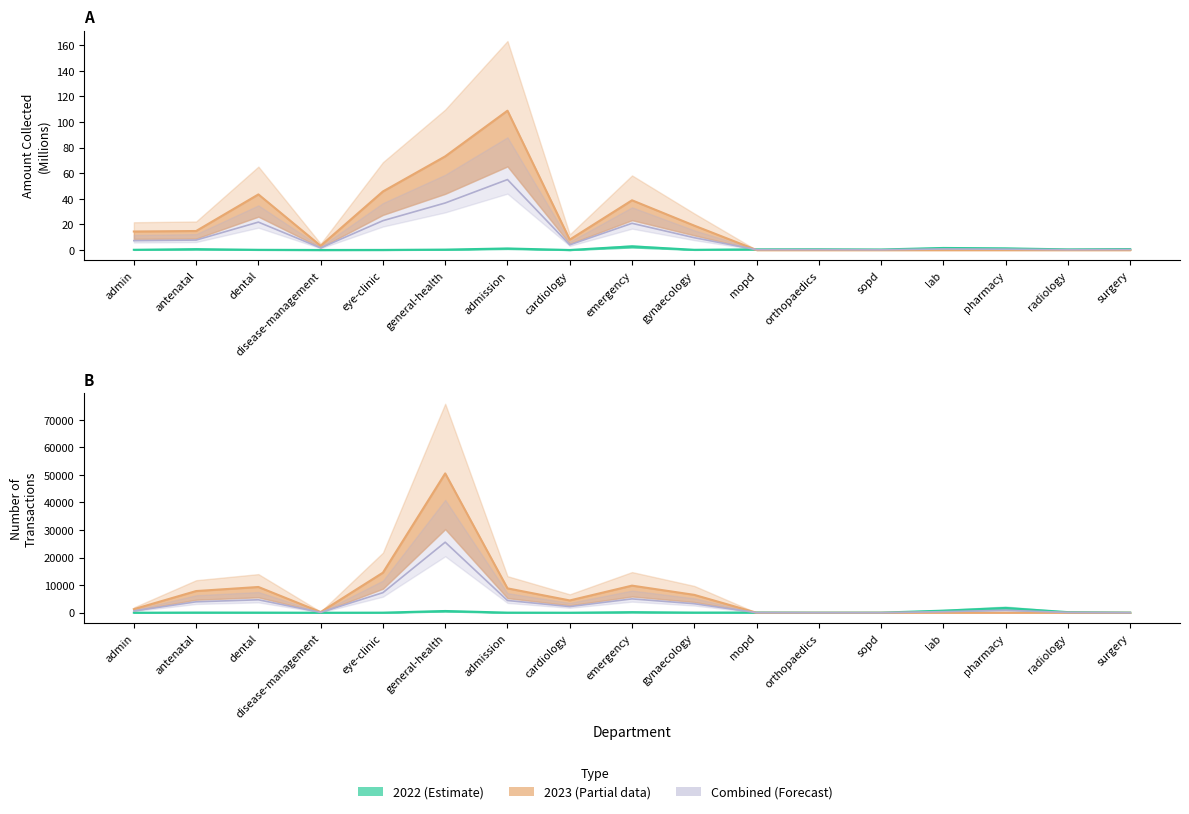

True or false: Amount_2023 has more than 2 interior local peaks.

True